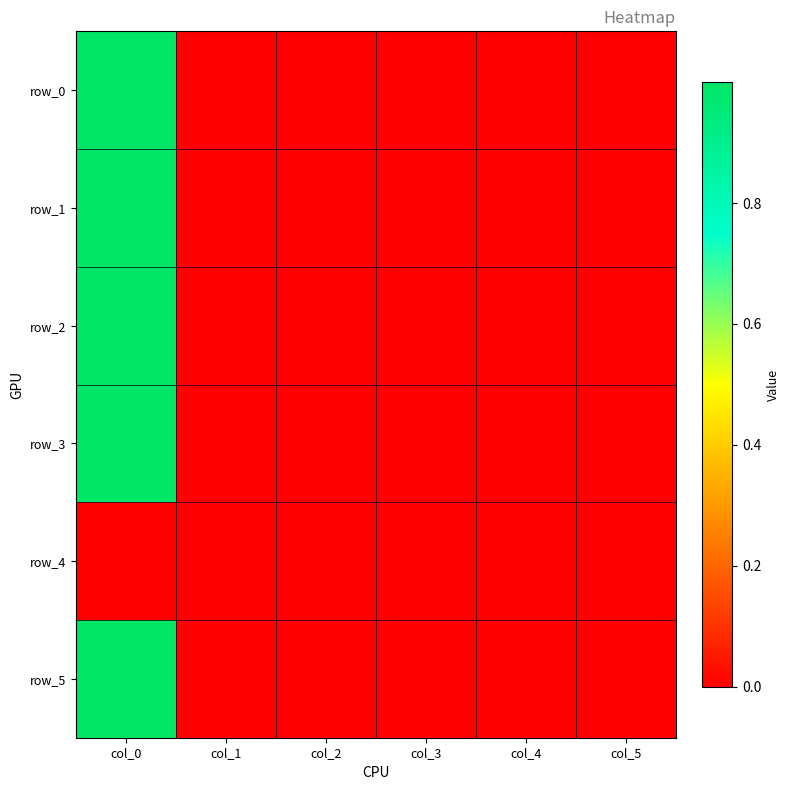

What is the maximum value for row_3?

1.0